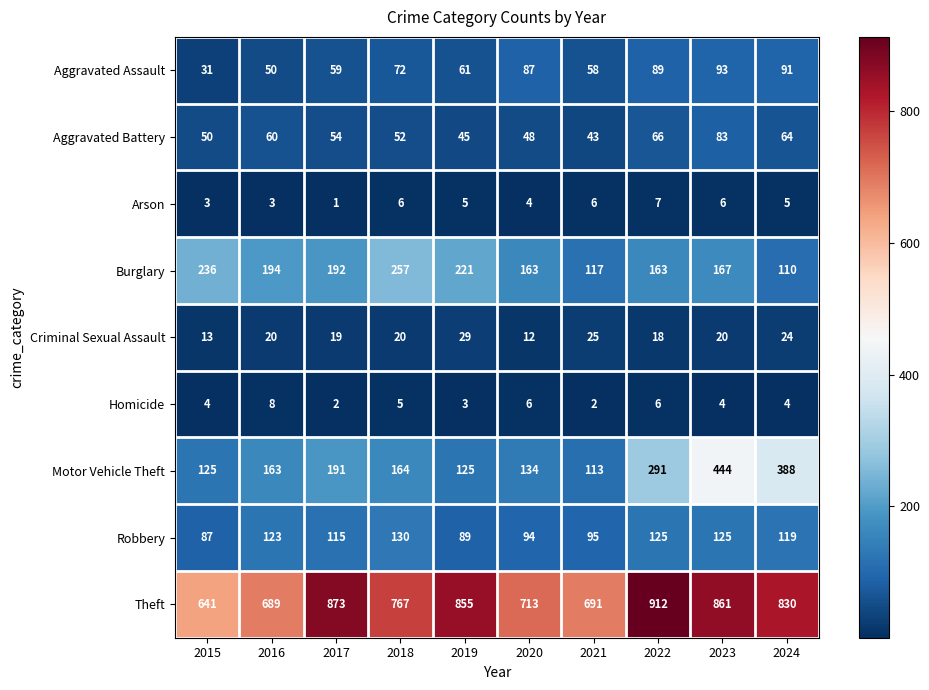

What is the spread (max minus min) of values at 2015?

638